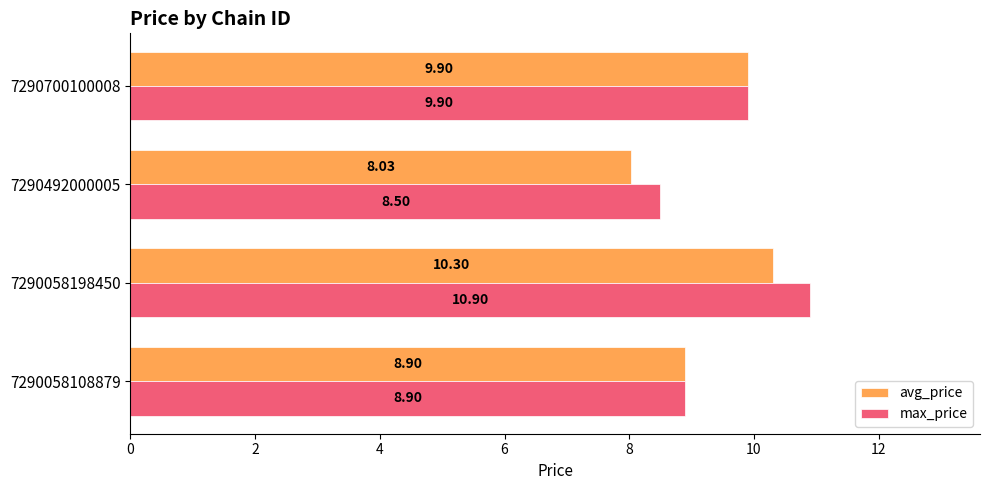

List the series in order of their peak value, highest first.

max_price, avg_price